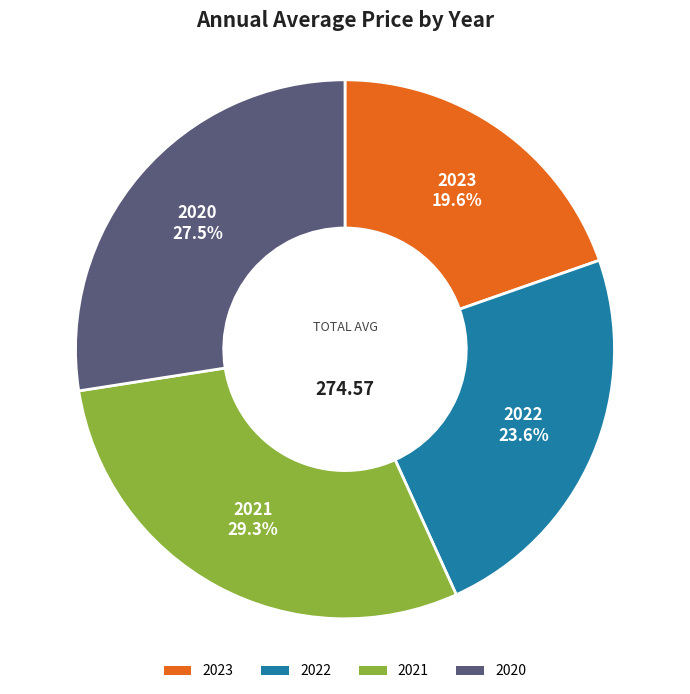

To the nearest percent, what portion does 2021 represent?

29%